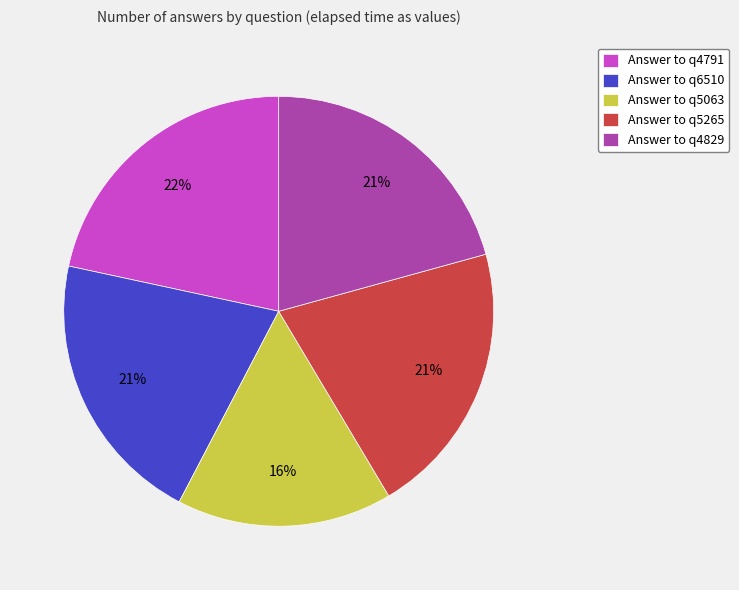

Which category has the biggest portion of the pie?

Answer to q4791